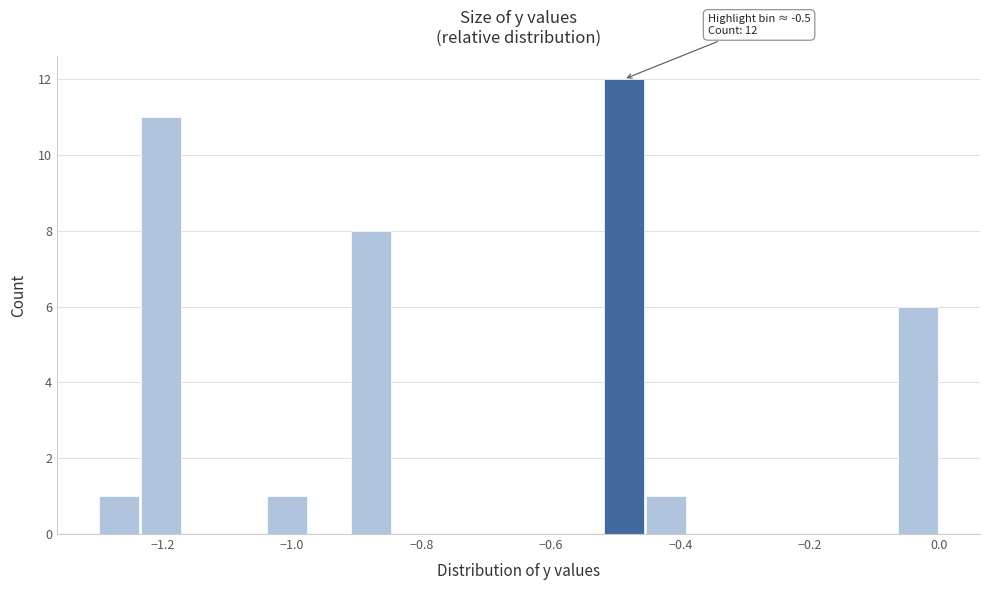

Around what value on the x-axis is the tallest bar? Give the approximate position of its centre, as read against the axis.

-0.48